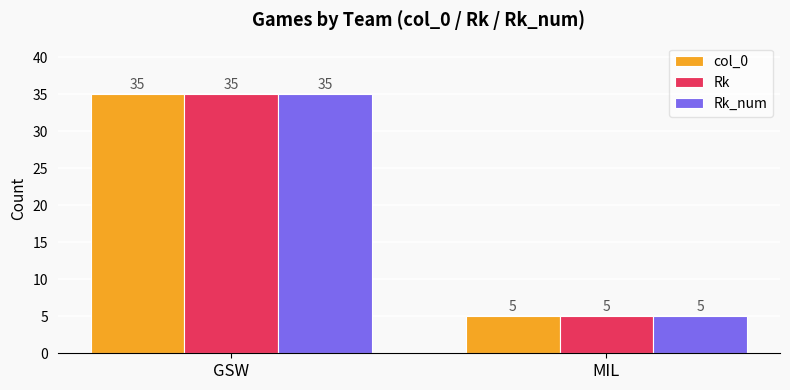

The value of col_0 at MIL is 5. True or false?

True